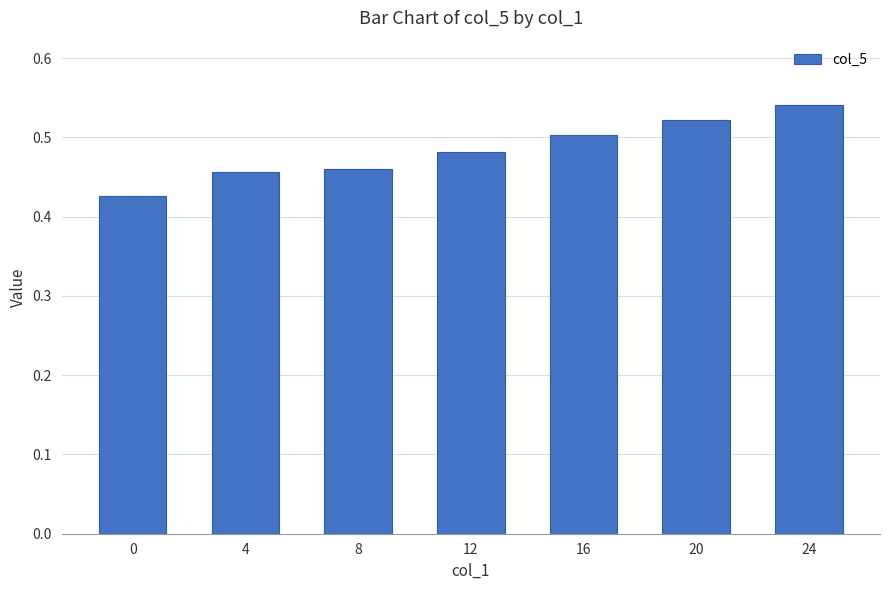

Between 4 and 24, which is larger?

24